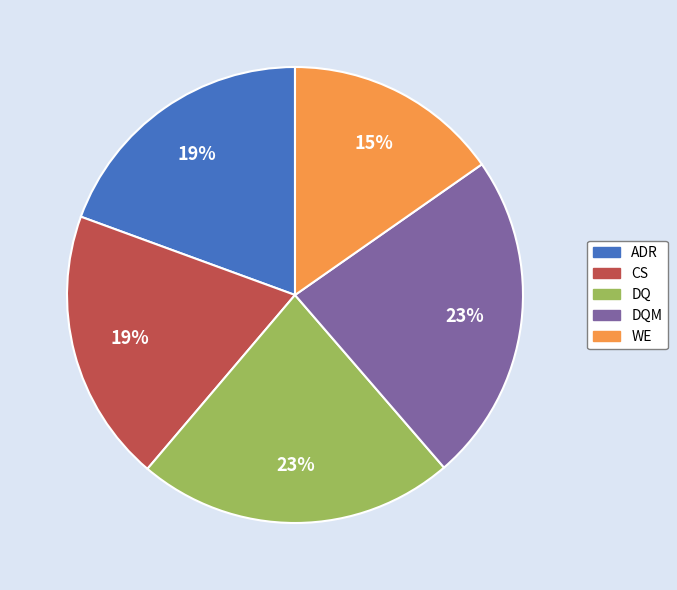

To the nearest percent, what is the difference between the largest and smallest slice percentages?

8%